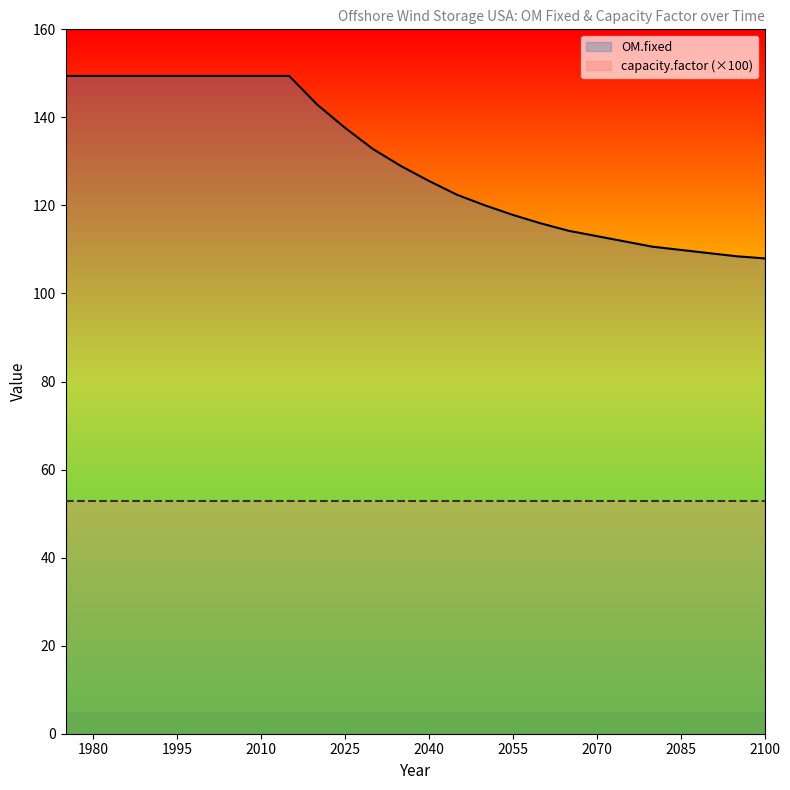

At how many categories does at least one series exceed 143?

5